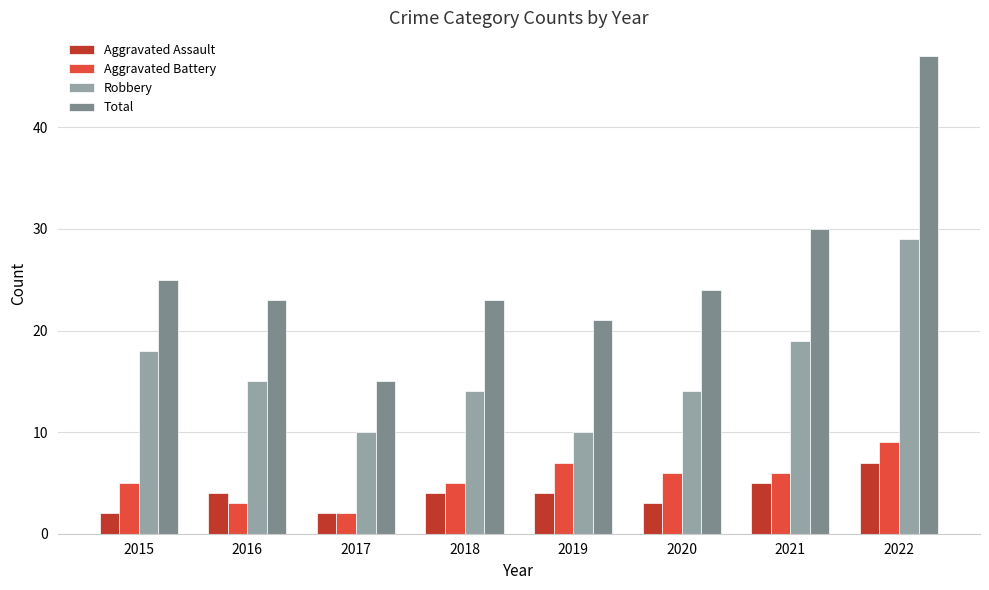

True or false: Total has a value of 34 at 2015.

False